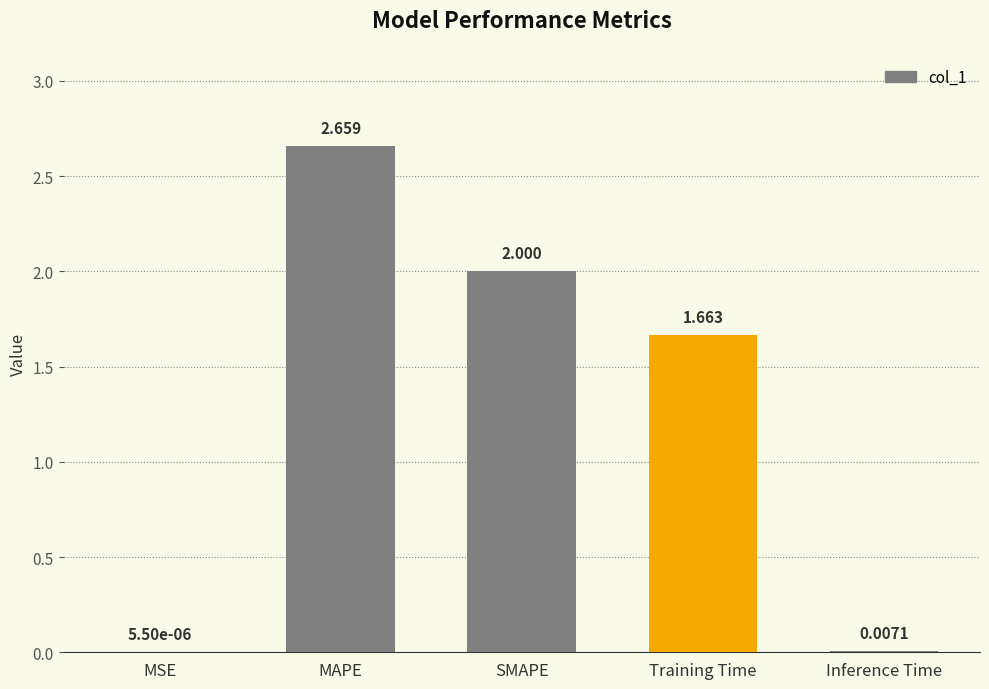

Where is the data nearest to the value 1?

Training Time